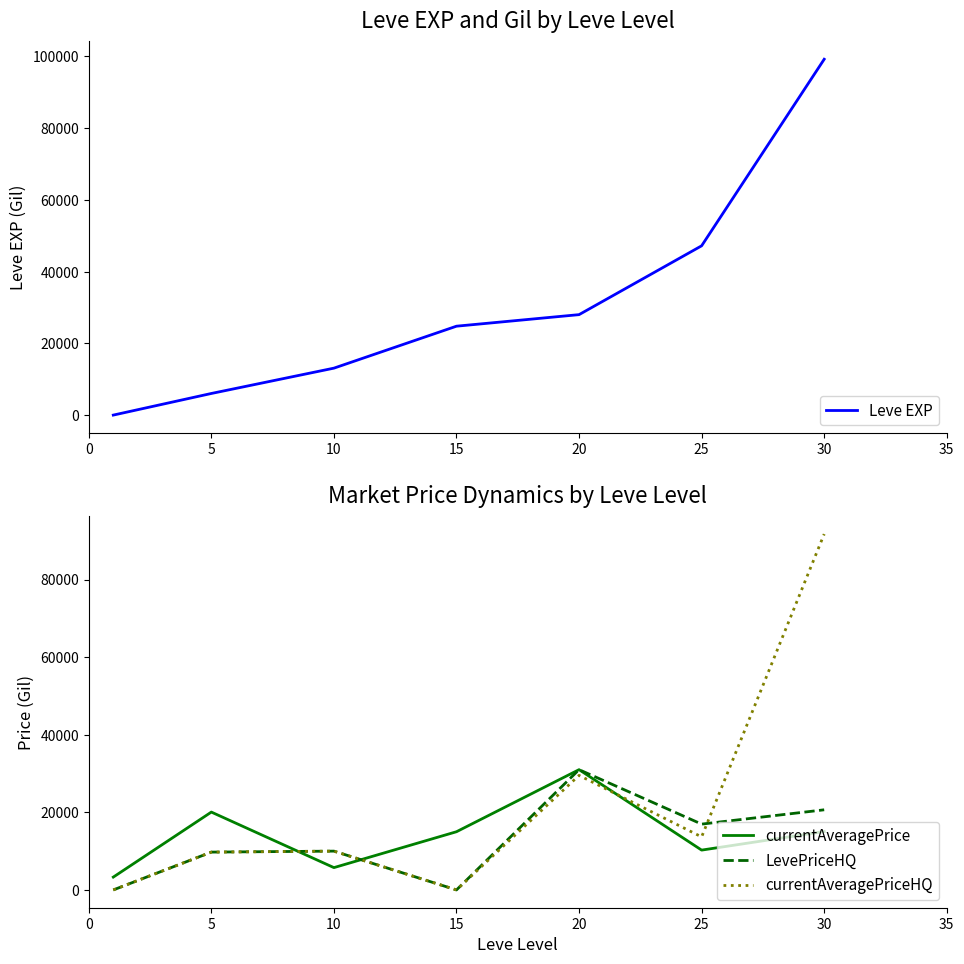

What is the average value of the Leve EXP series?

31192